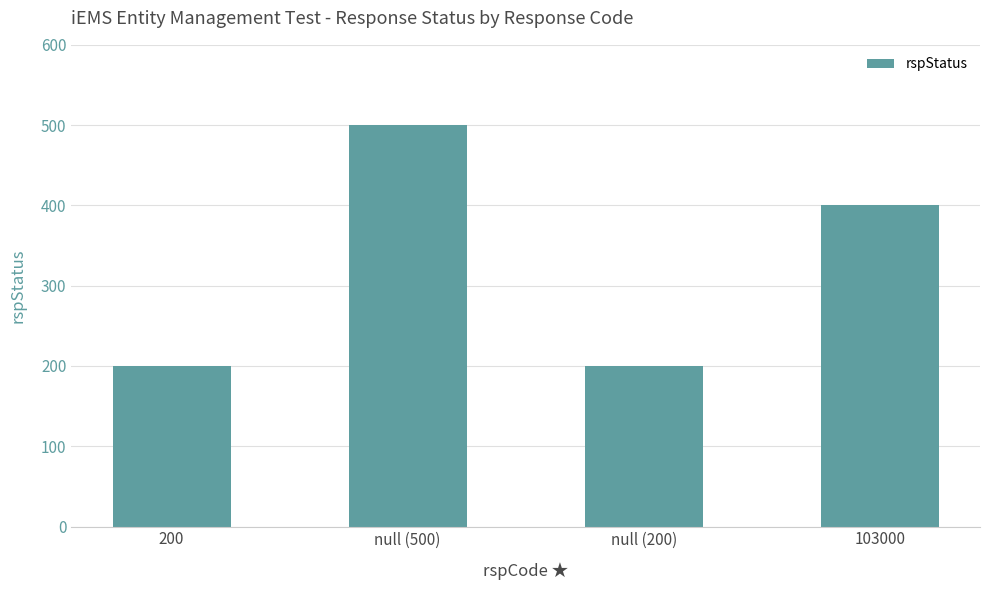

What is the change in value from 200 to 103000?

+200